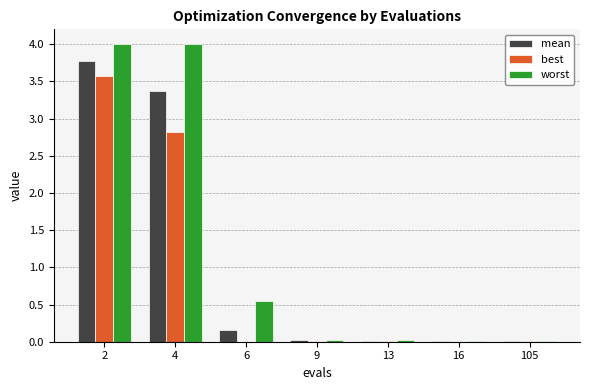

Which series has the largest total across all categories?

worst